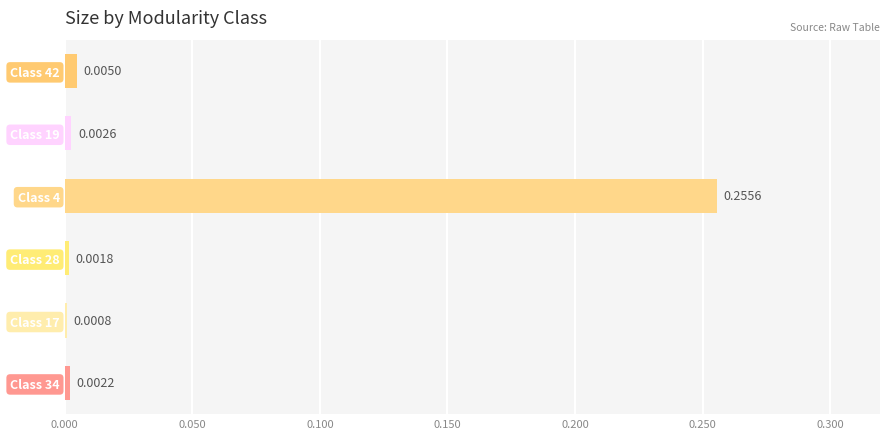

What is the change in value from Class 17 to Class 4?

+0.3